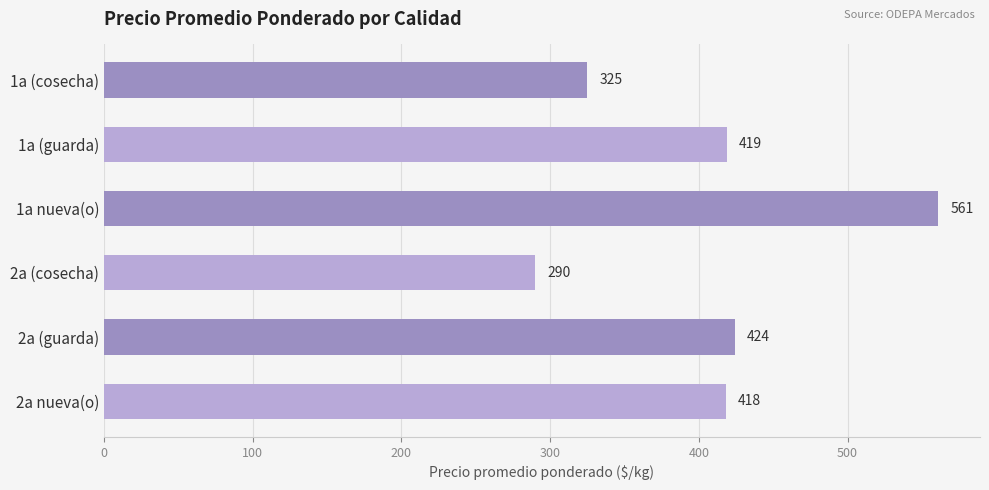

Count the number of data series in this chart.

1